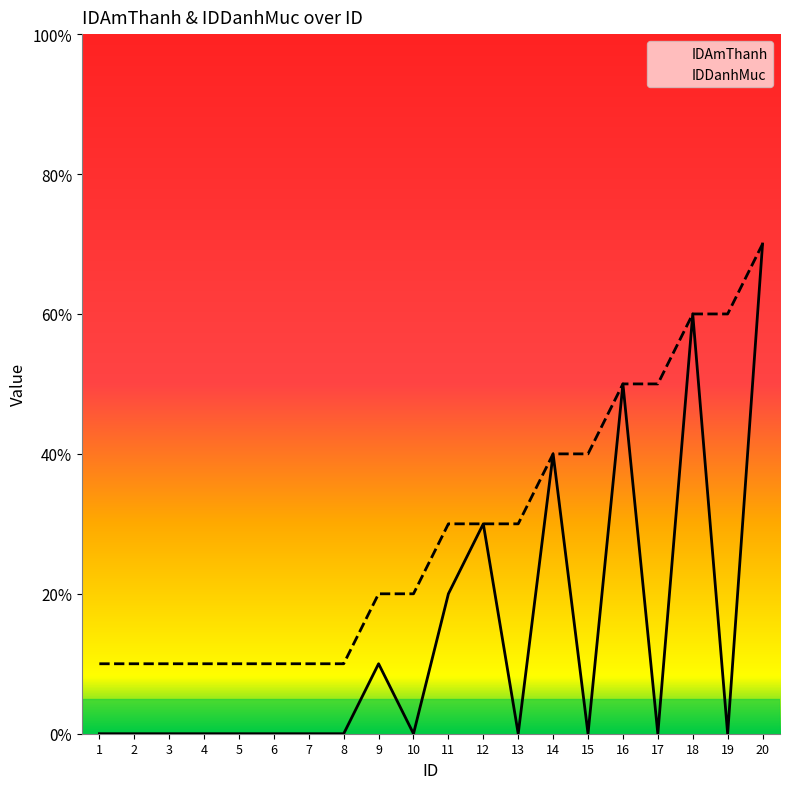

Which series has the widest spread of values?

IDAmThanh